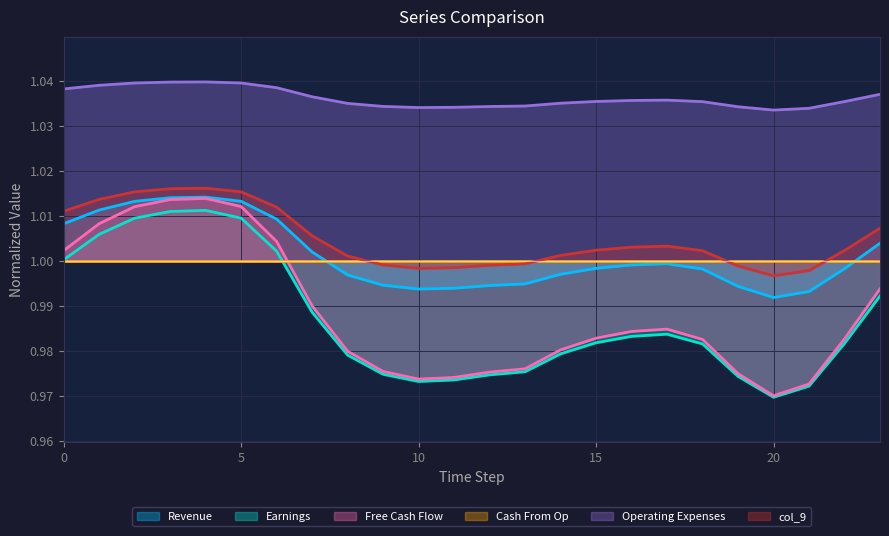

True or false: col_3 has a value of 0.5 at 19.

False